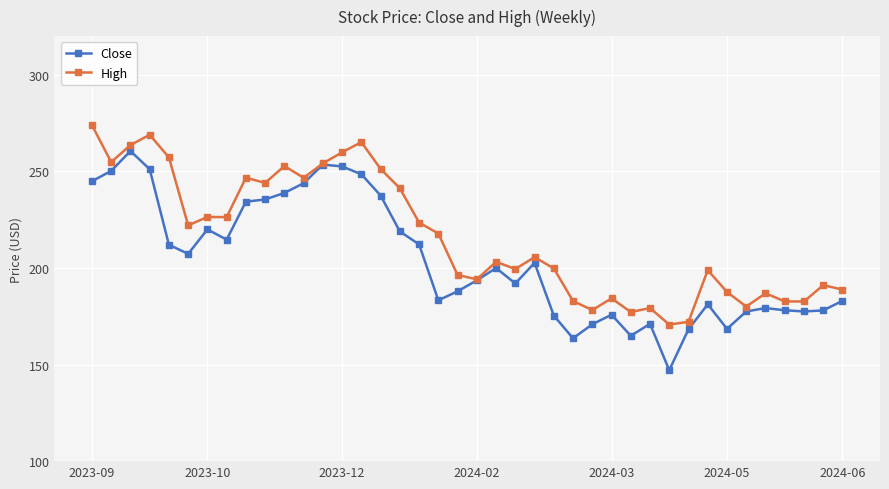

List the series in order of their peak value, lowest first.

Close, High